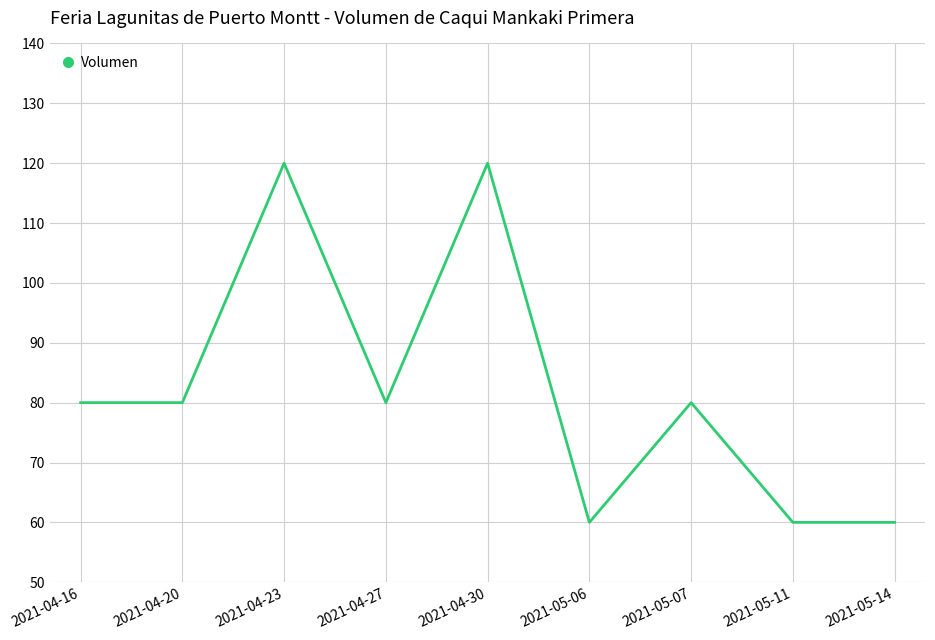

What is the minimum value shown in the chart?

60